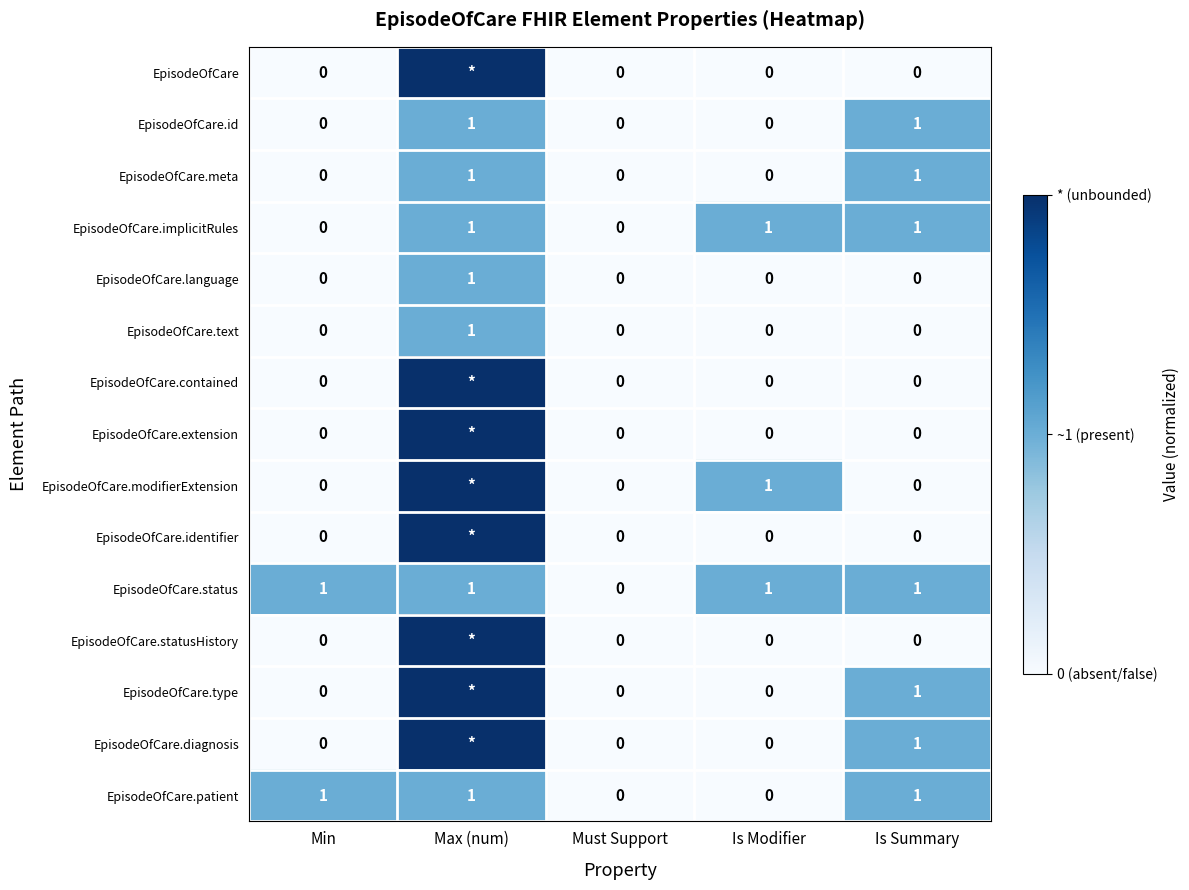

The value of EpisodeOfCare.text at Max (num) is 2. True or false?

False